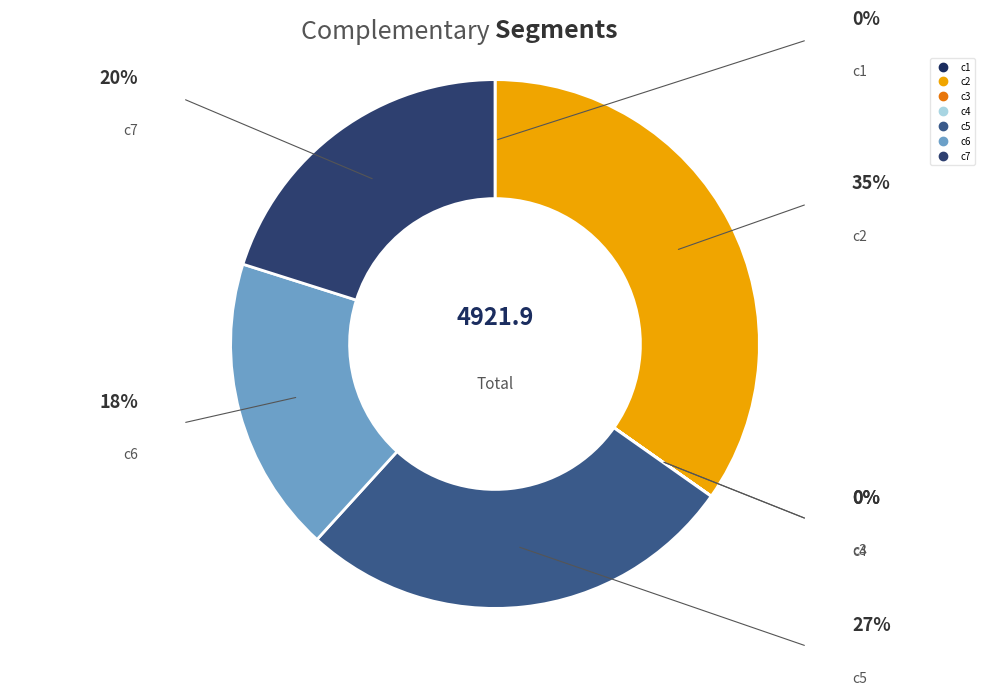

What is the largest slice in the pie chart?

c2